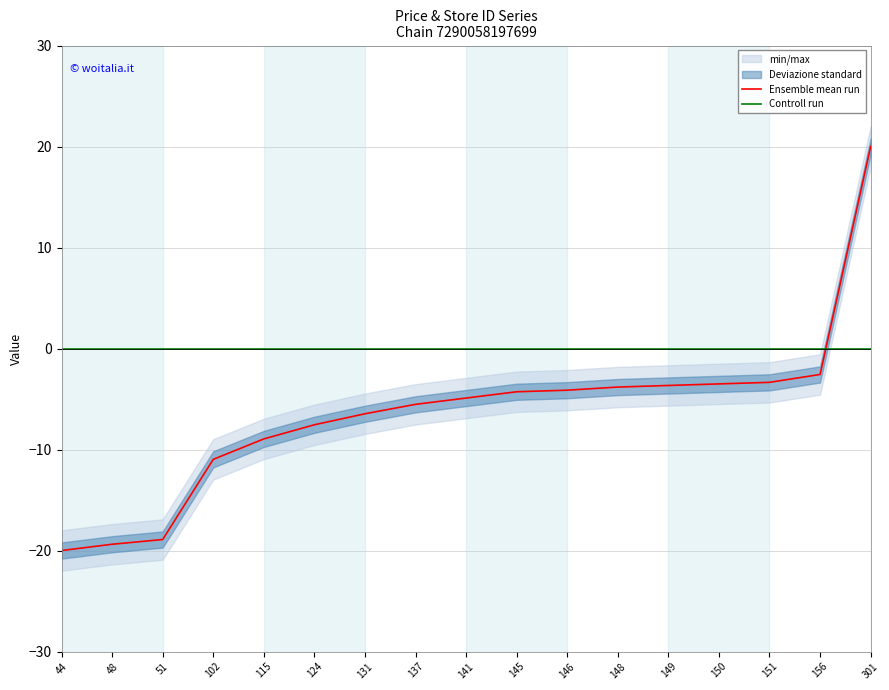

Reading left to right, transcribe all the data shown in this chart.

Ensemble mean run: 44=-20.0	48=-19.4	51=-18.9	102=-11.0	115=-8.9	124=-7.5	131=-6.5	137=-5.5	141=-4.9	145=-4.3	146=-4.1	148=-3.8	149=-3.7	150=-3.5	151=-3.3	156=-2.6	301=20.0
Controll run: 44=0.0	48=0.0	51=0.0	102=0.0	115=0.0	124=0.0	131=0.0	137=0.0	141=0.0	145=0.0	146=0.0	148=0.0	149=0.0	150=0.0	151=0.0	156=0.0	301=0.0